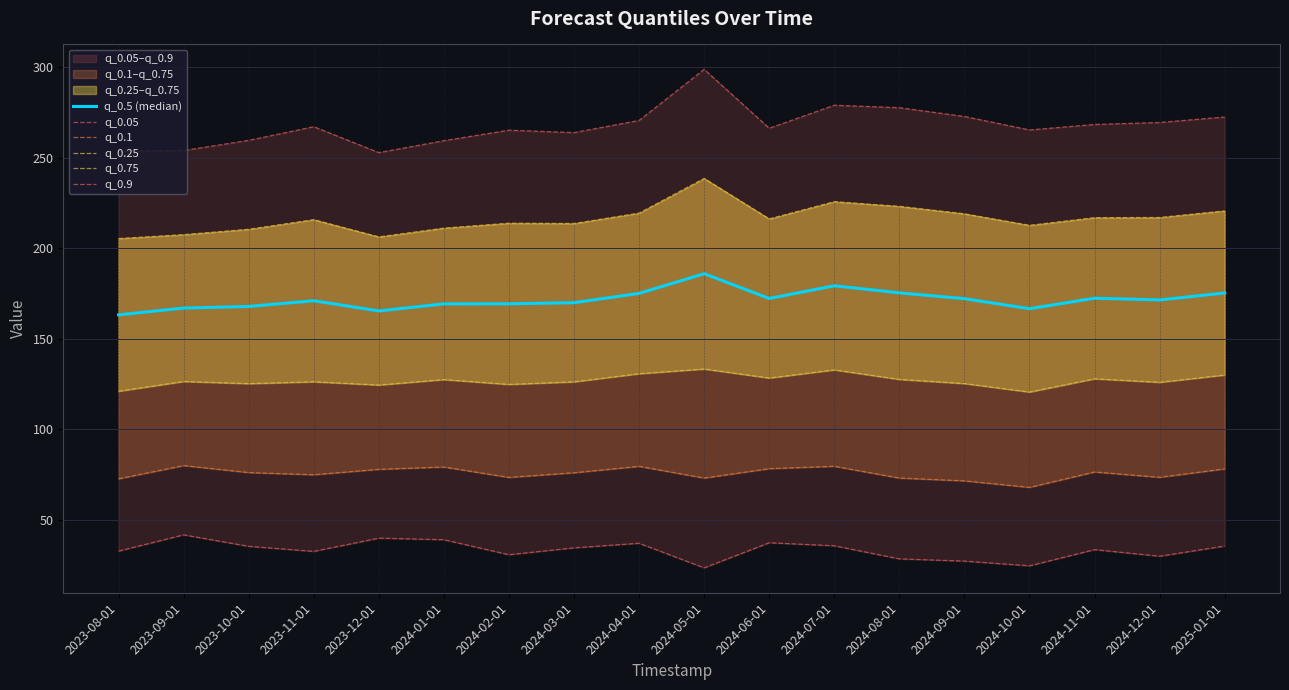

At which label does q_0.05 reach its peak?

2023-09-01